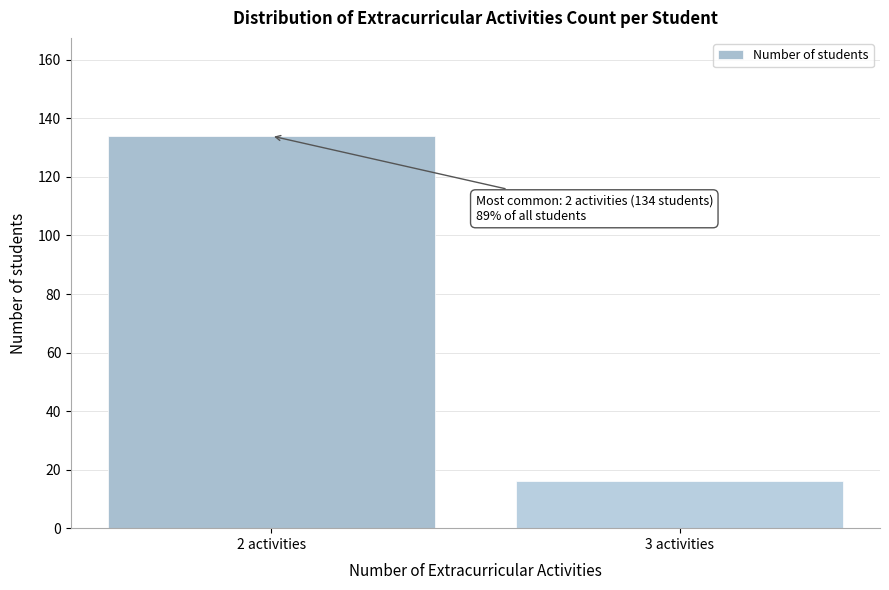

Reading left to right, list all the values displayed in this chart.

134	16